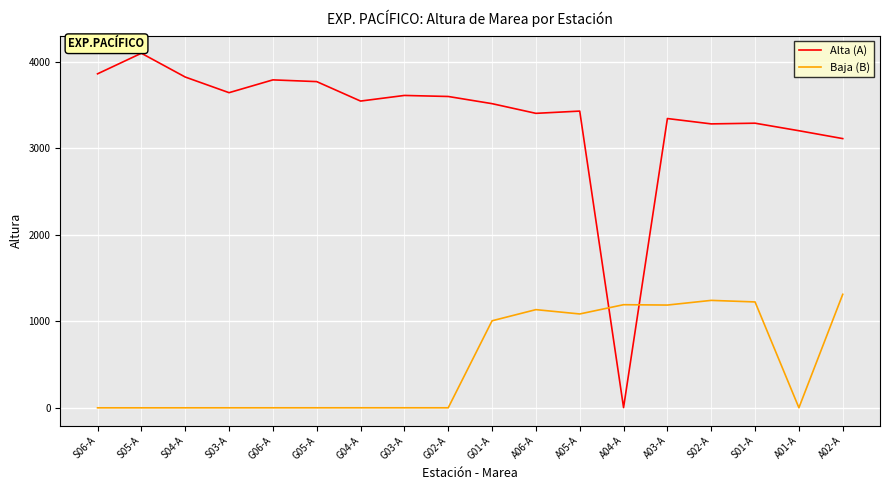

Is the value of Alta (A) at A01-A greater than the value of Baja (B) at A02-A?

Yes